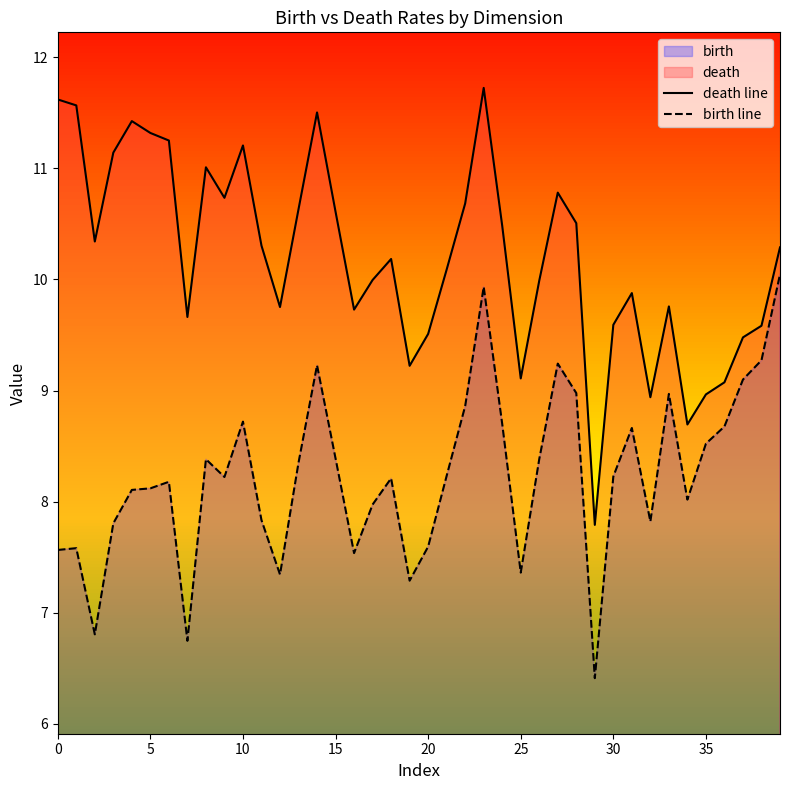

True or false: birth line and death line intersect in this chart.

False